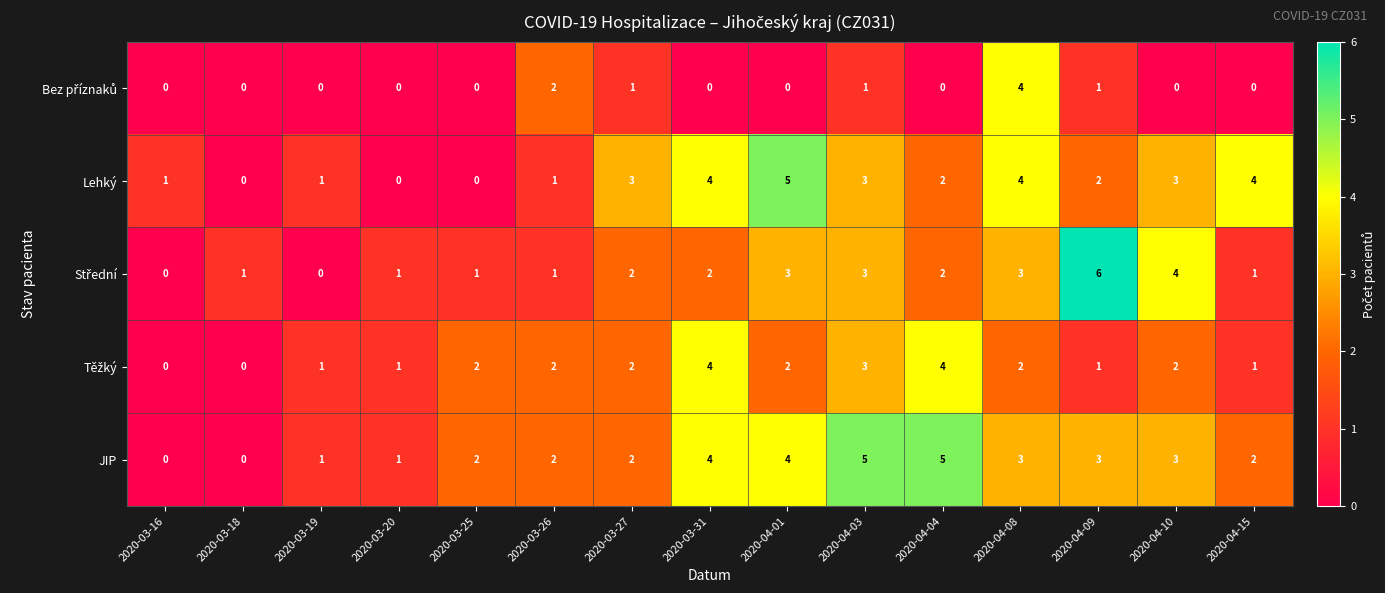

Count the Lehký values in the range 1 to 4.

11